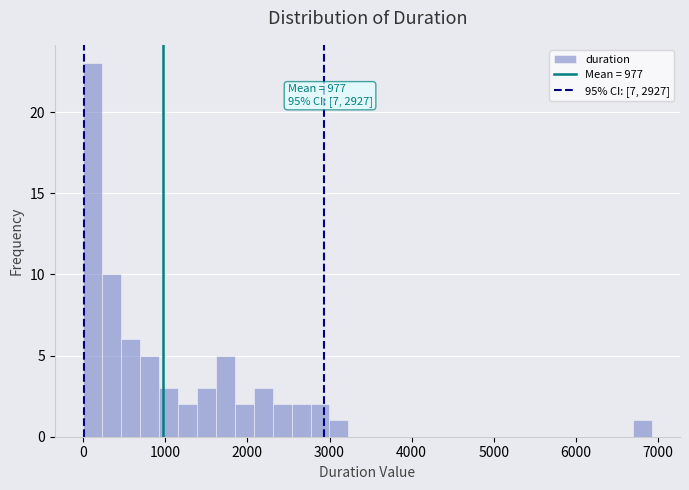

Around what value on the x-axis is the tallest bar? Give the approximate position of its centre, as read against the axis.

100